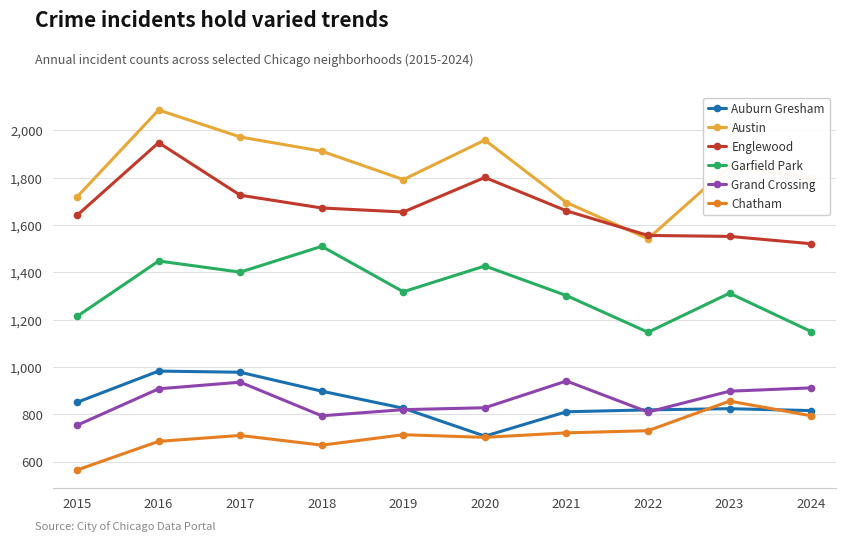

Between 2015 and 2017, which series saw the biggest shift?

Austin